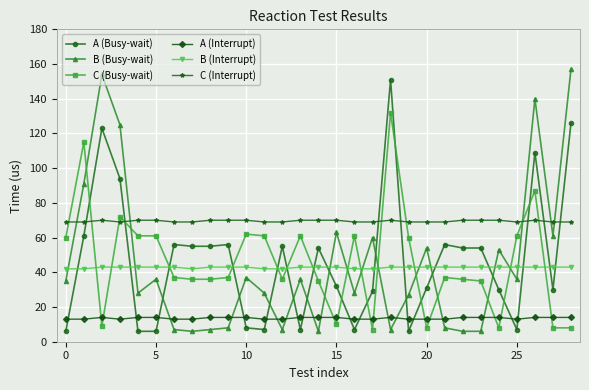

True or false: A (Busy-wait) and A (Interrupt) intersect in this chart.

True